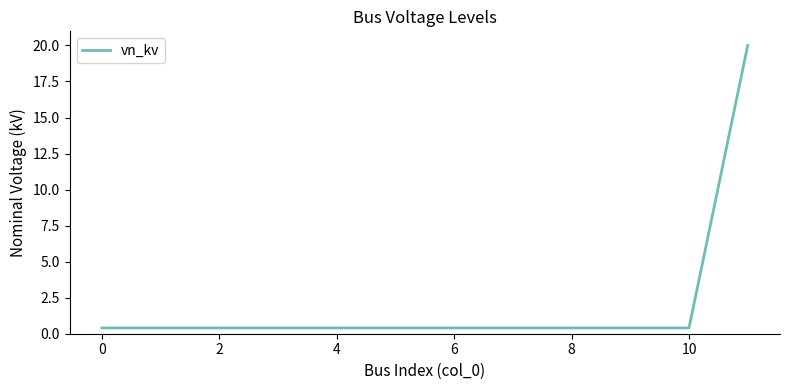

What is the greatest value displayed?

20.0